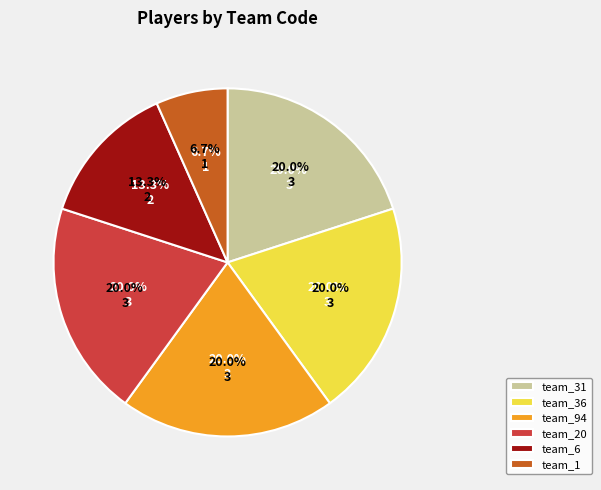

What is the change in value from team_31 to team_6?

-1